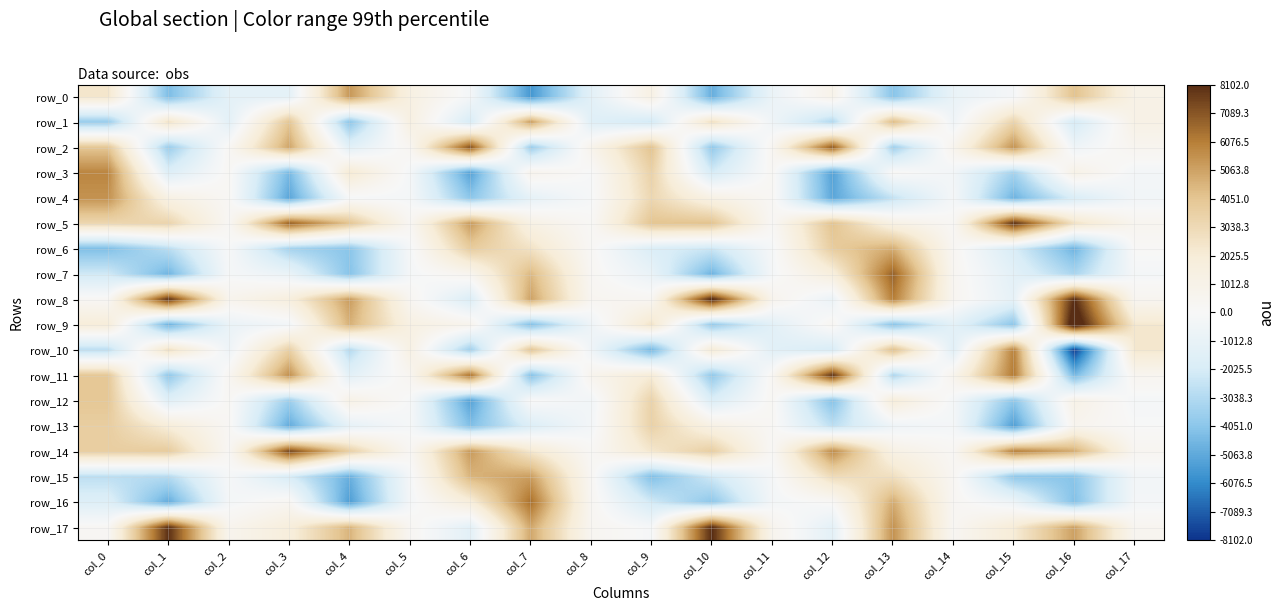

What is the minimum value for row_12?

-5289.9